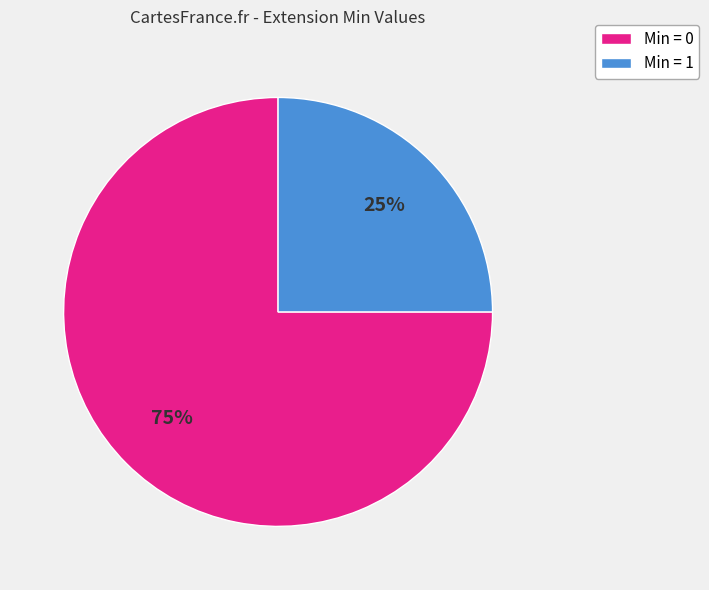

True or false: Min = 0 accounts for 60% of the total.

False